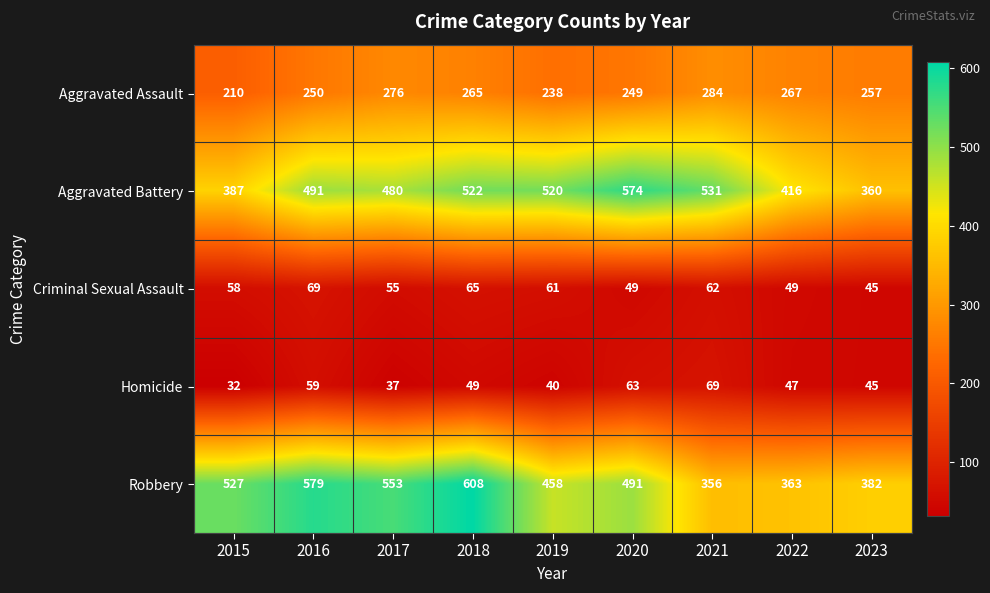

True or false: Criminal Sexual Assault has a value of 49 at 2022.

True